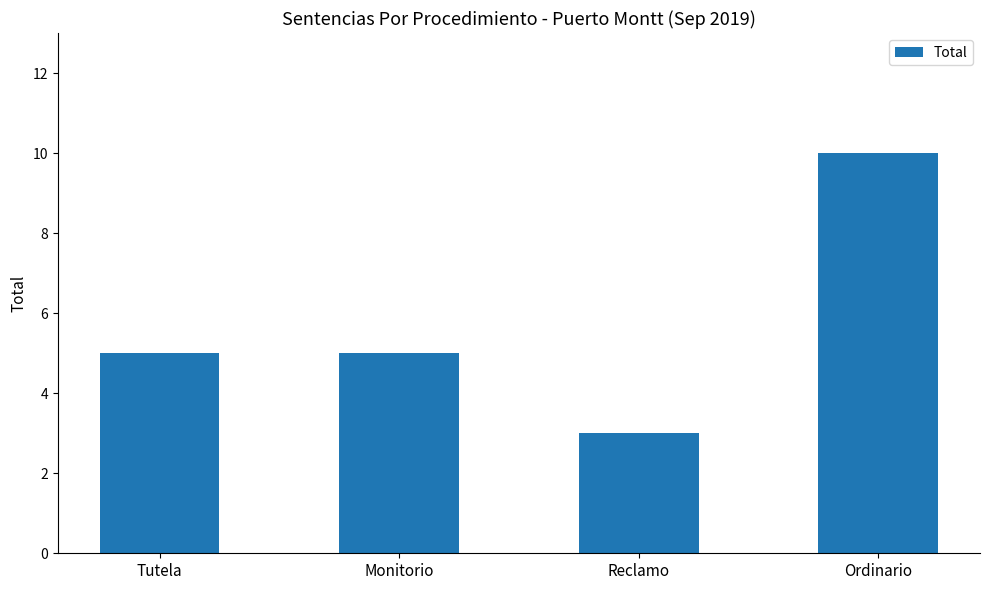

What is the minimum value shown in the chart?

3